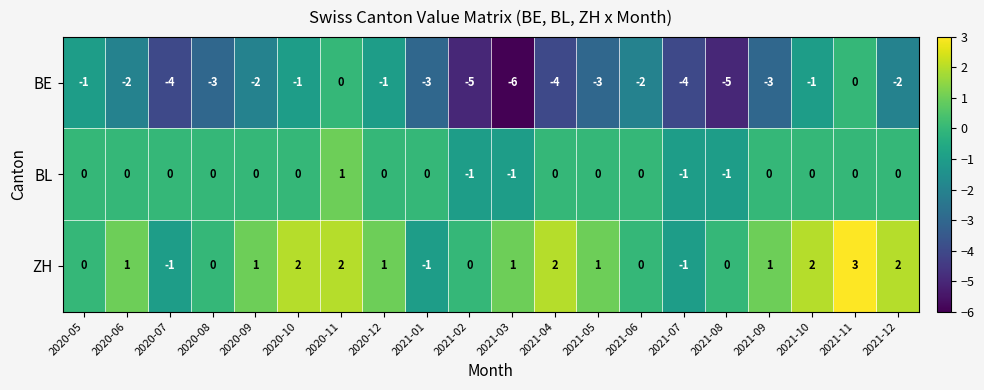

What is the average value of the BE series?

-3